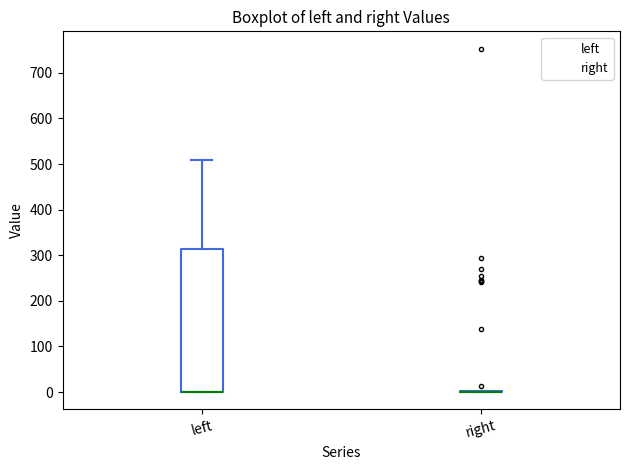

Reading left to right, read every box against the y-axis: the position of its median line, the range the box covers, and the ends of its whiskers. The values are not printed on the chart, so give them approximately, as read against the axis.

left: median 0 (drawn on the box's lower edge), box 0 to 310, whiskers 0 to 510
right: box collapsed to a line at 0, whiskers 0 to 0